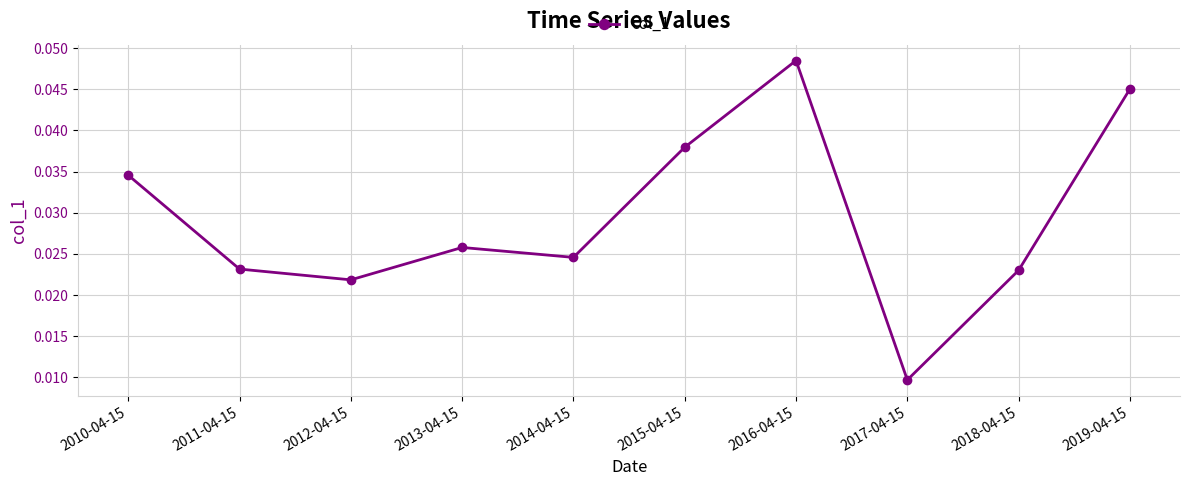

What is the sum of all values?

0.3